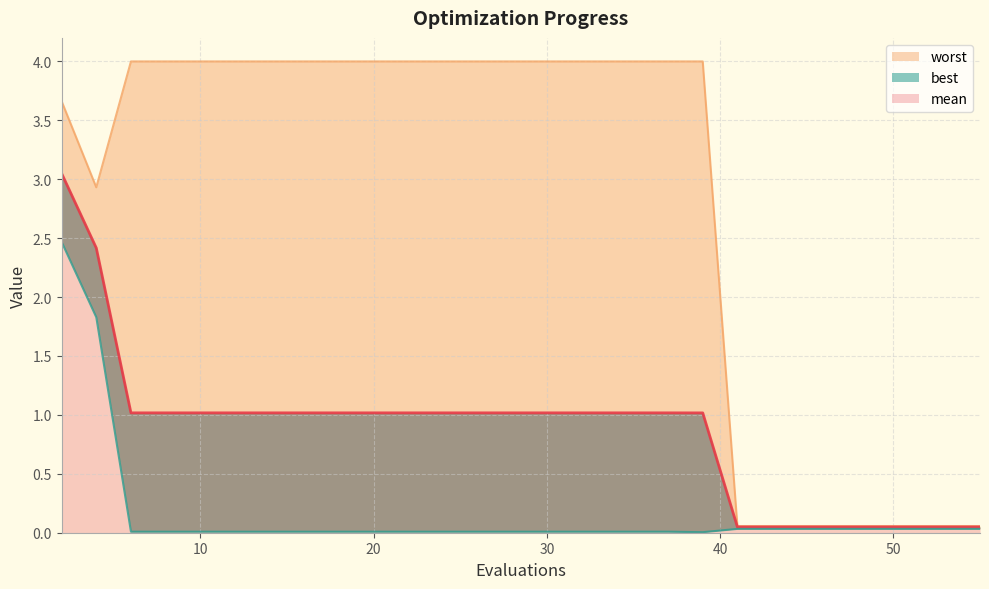

True or false: worst and mean intersect in this chart.

False